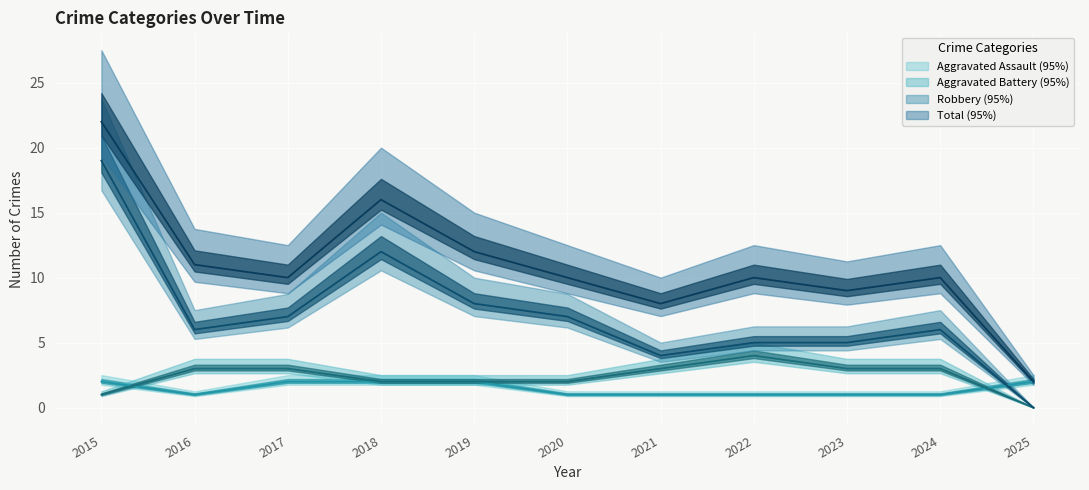

What is the value of the Aggravated Assault point at the 11th from the left?

2